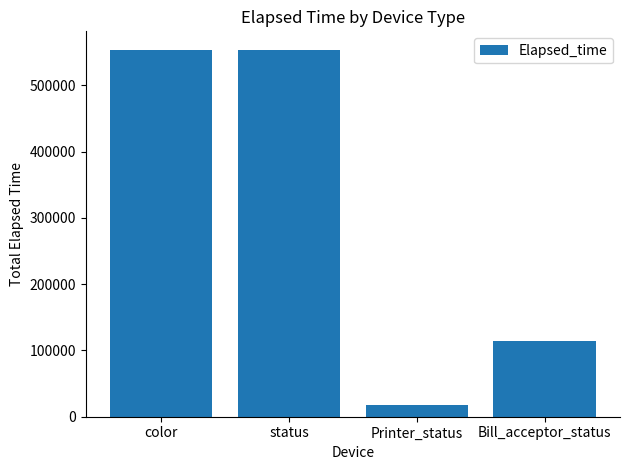

The chart shows a value of 977618 at status. True or false?

False